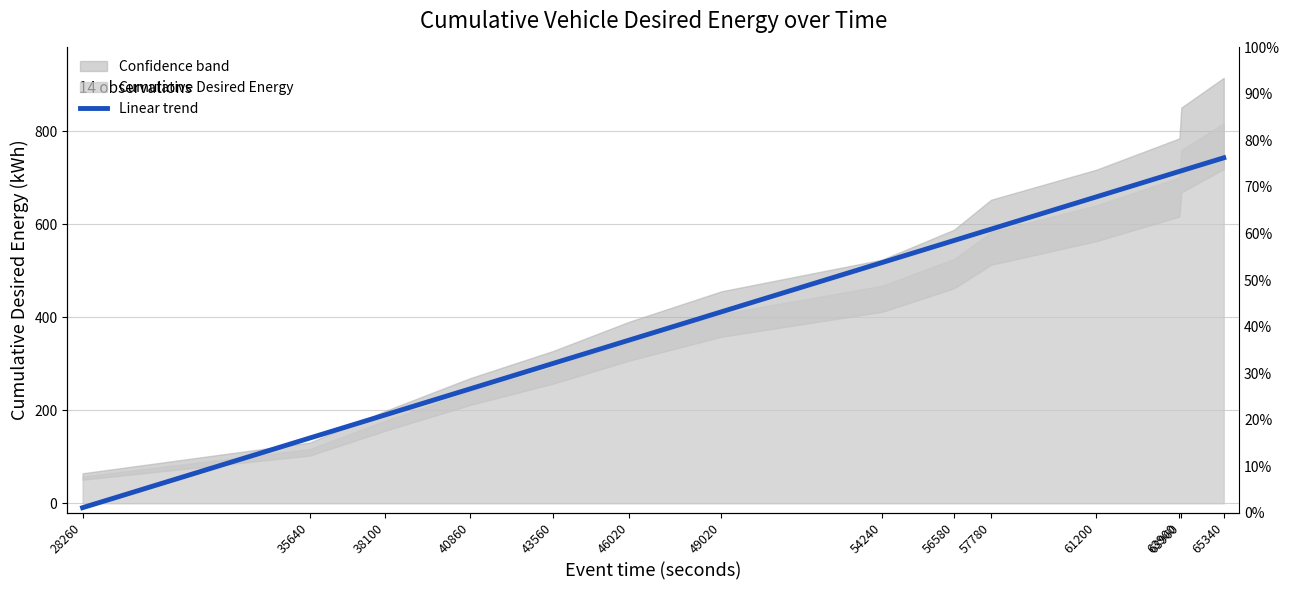

What is the difference between the maximum and minimum values?

752.1